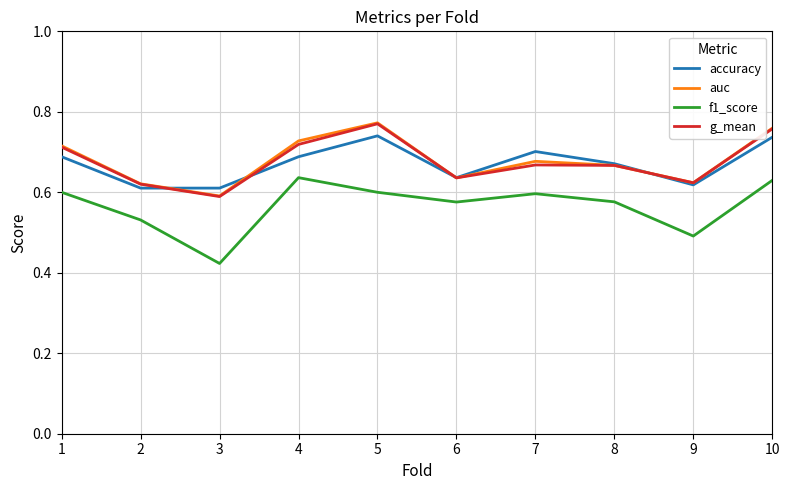

At which label is auc closest to 0?

3